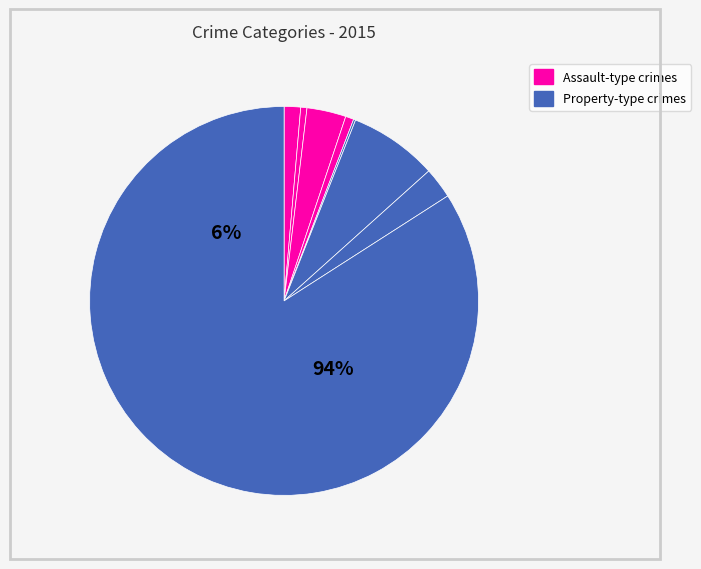

What portion of the pie excludes Robbery?

97.4%